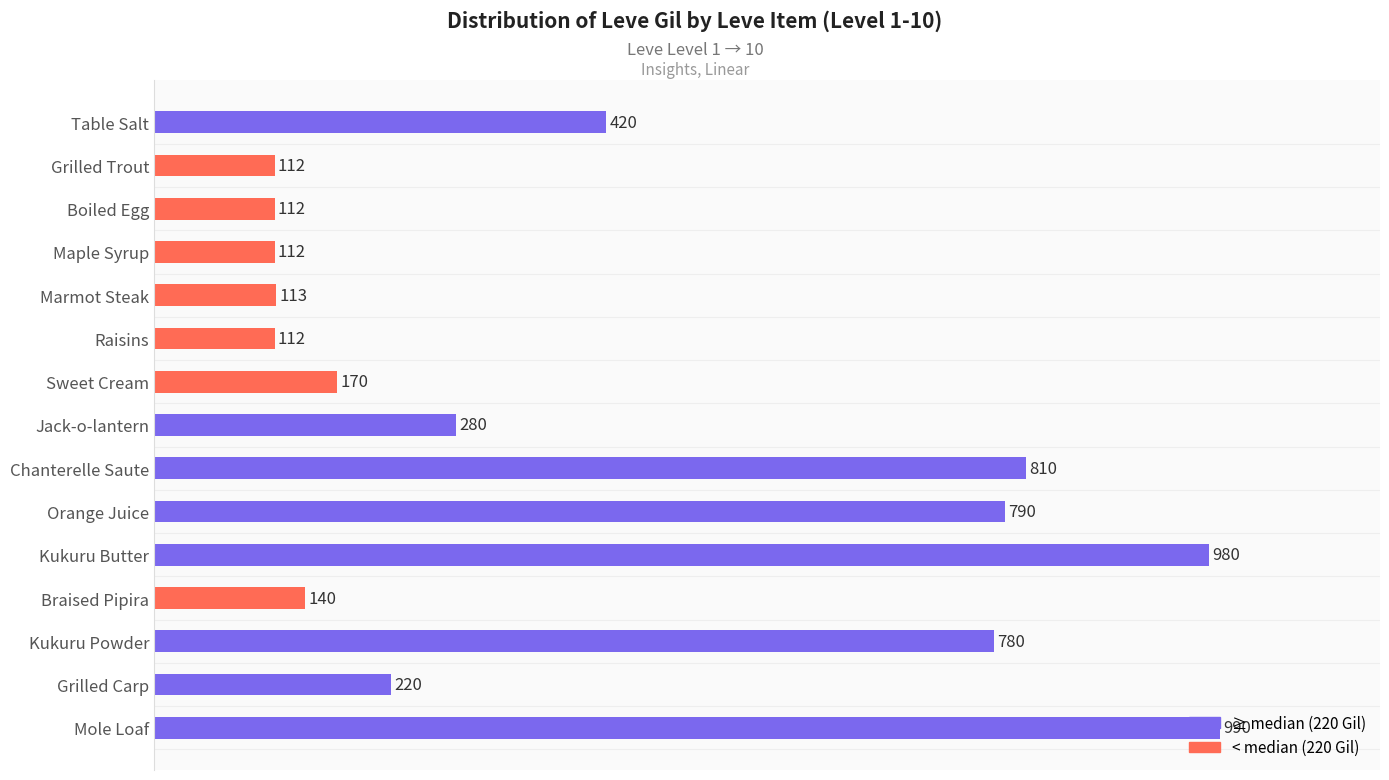

The chart shows a value of 70 at Braised Pipira. True or false?

False